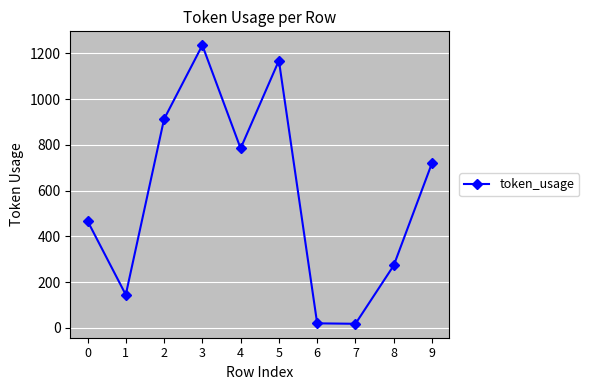

What is the average value?

575